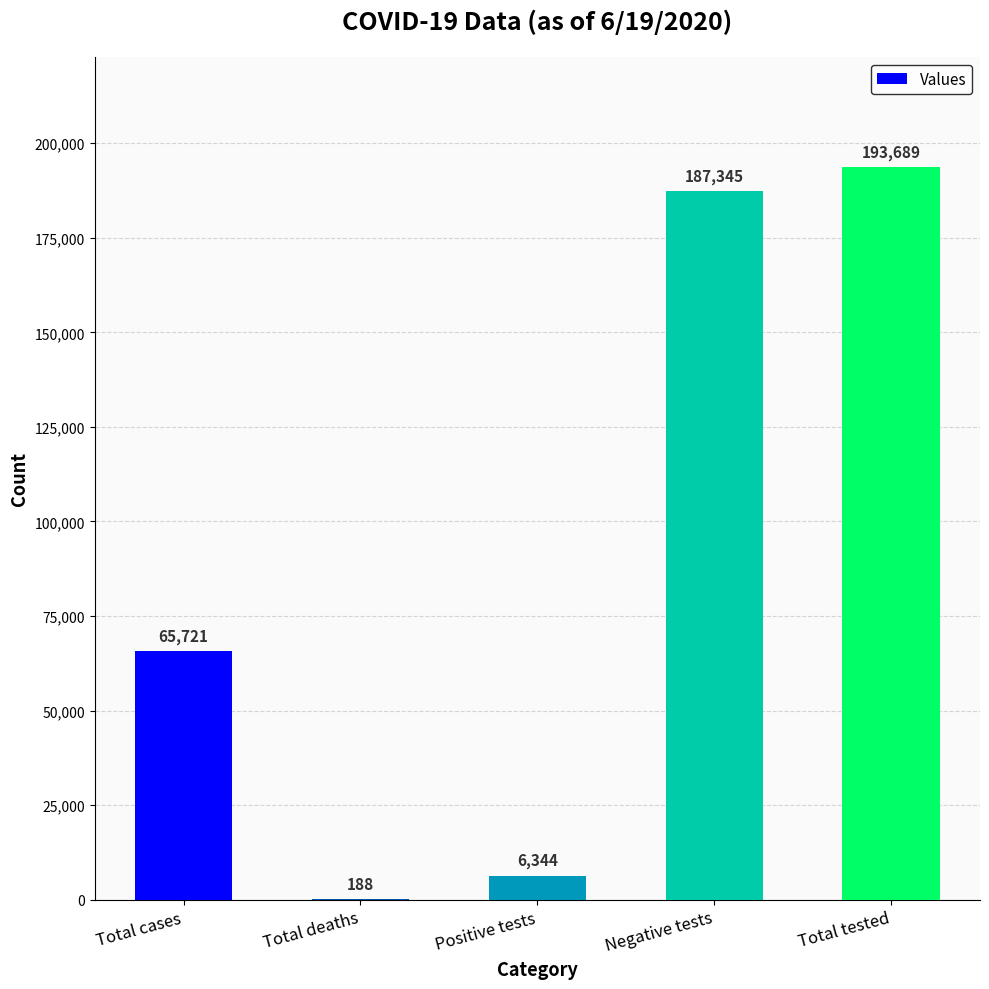

True or false: the data shows 113071 at Total tested.

False